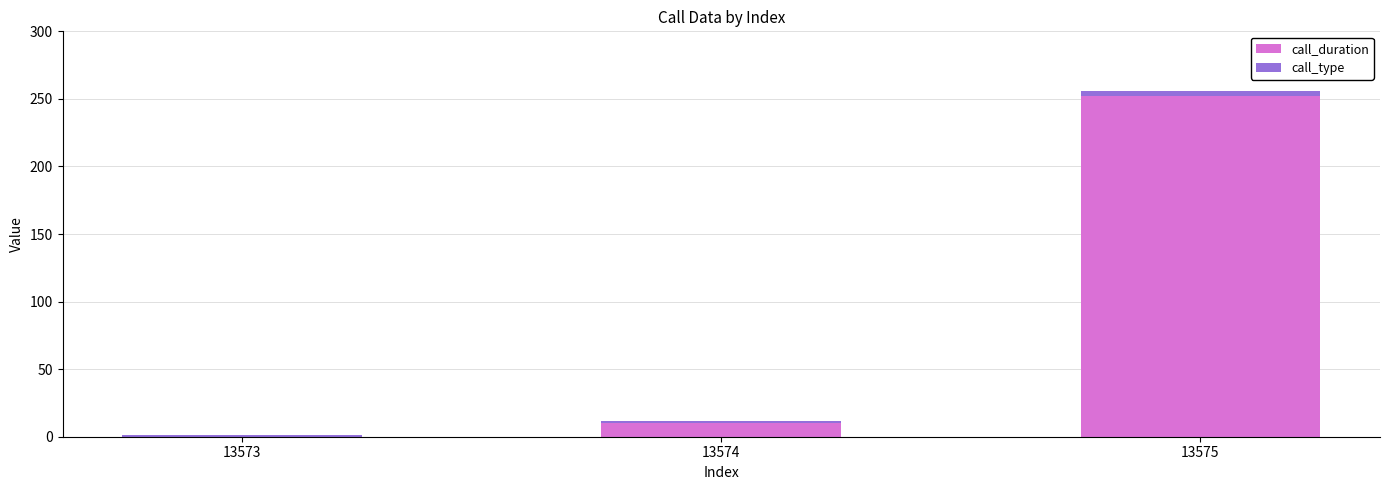

What are all the series names shown in the legend?

call_duration, call_type